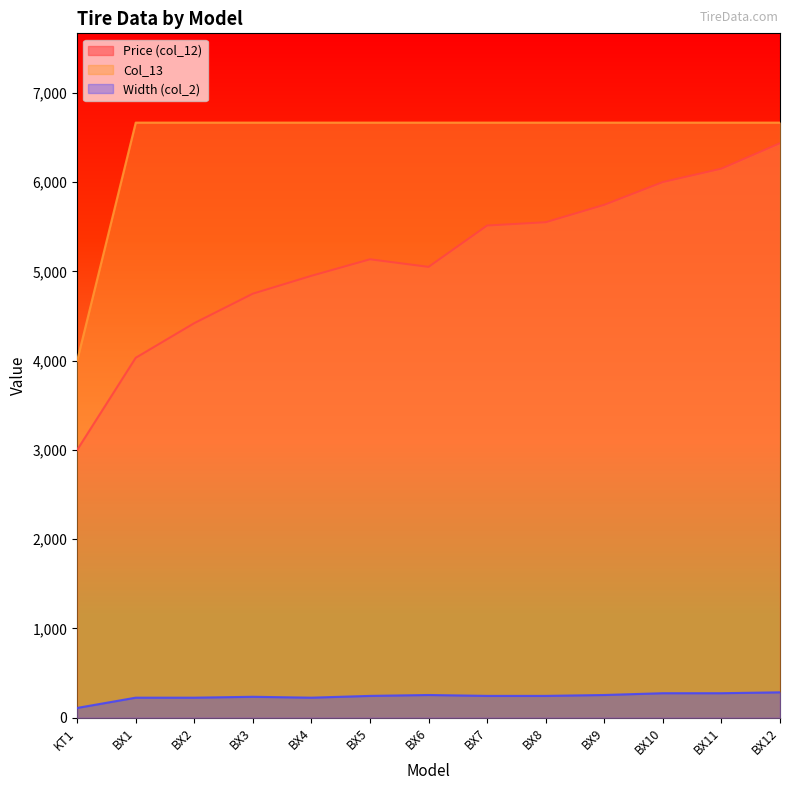

How many data points in Col_13 are less than 6666?

1